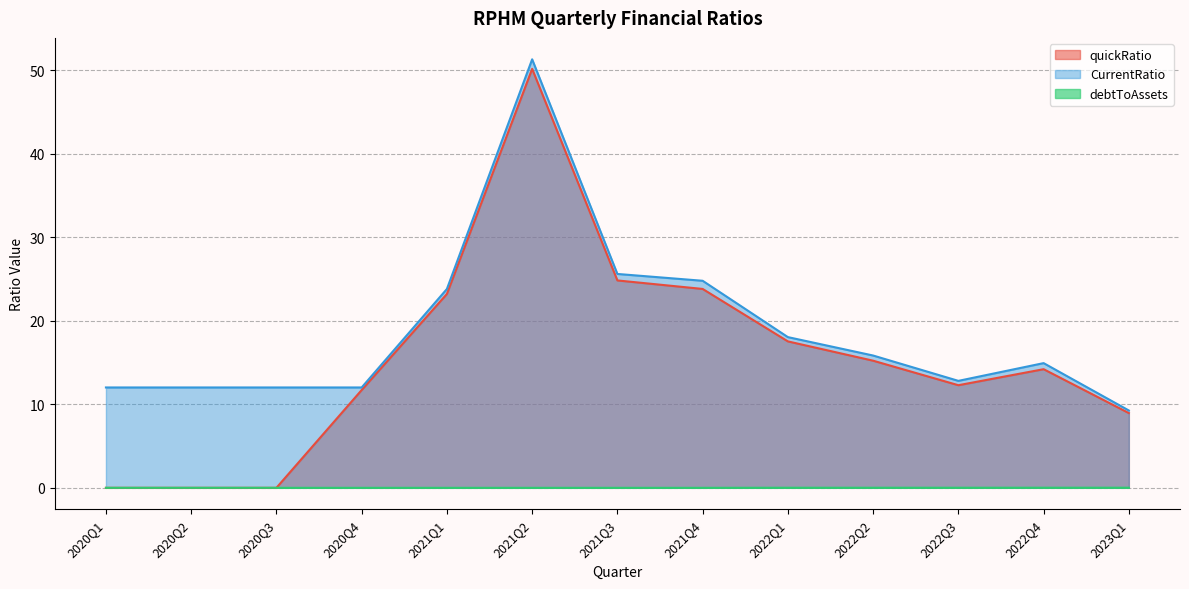

Where is the first local minimum for CurrentRatio?

2022Q3